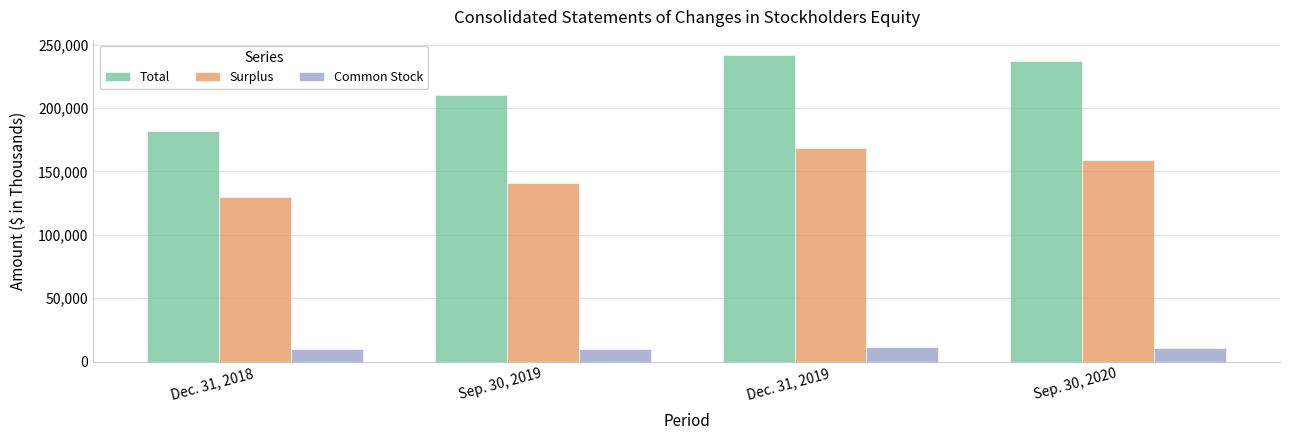

What is the maximum value shown in the chart?

241976